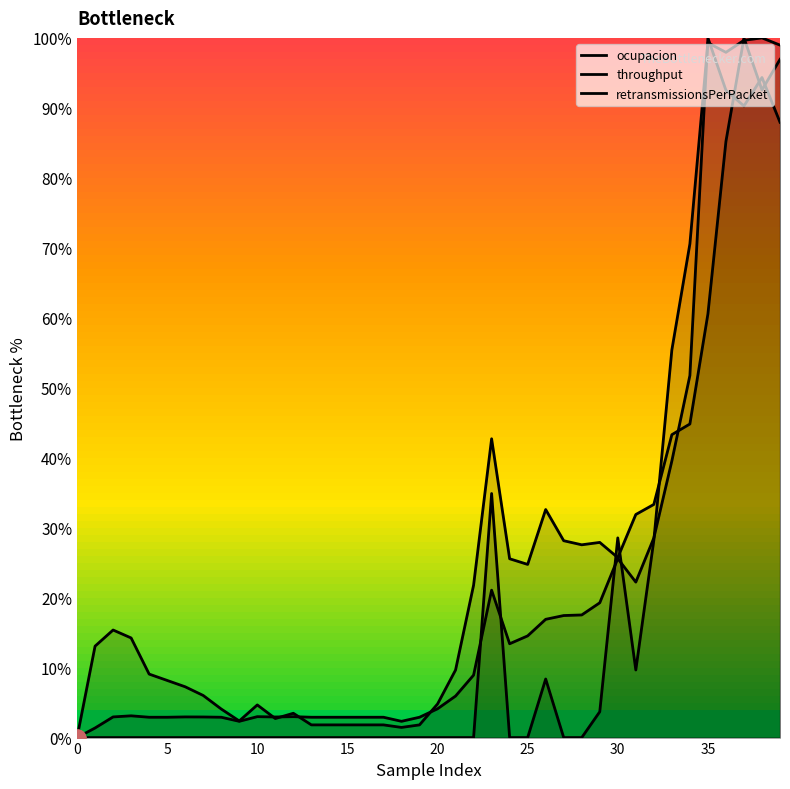

How many lines are shown in the chart?

3